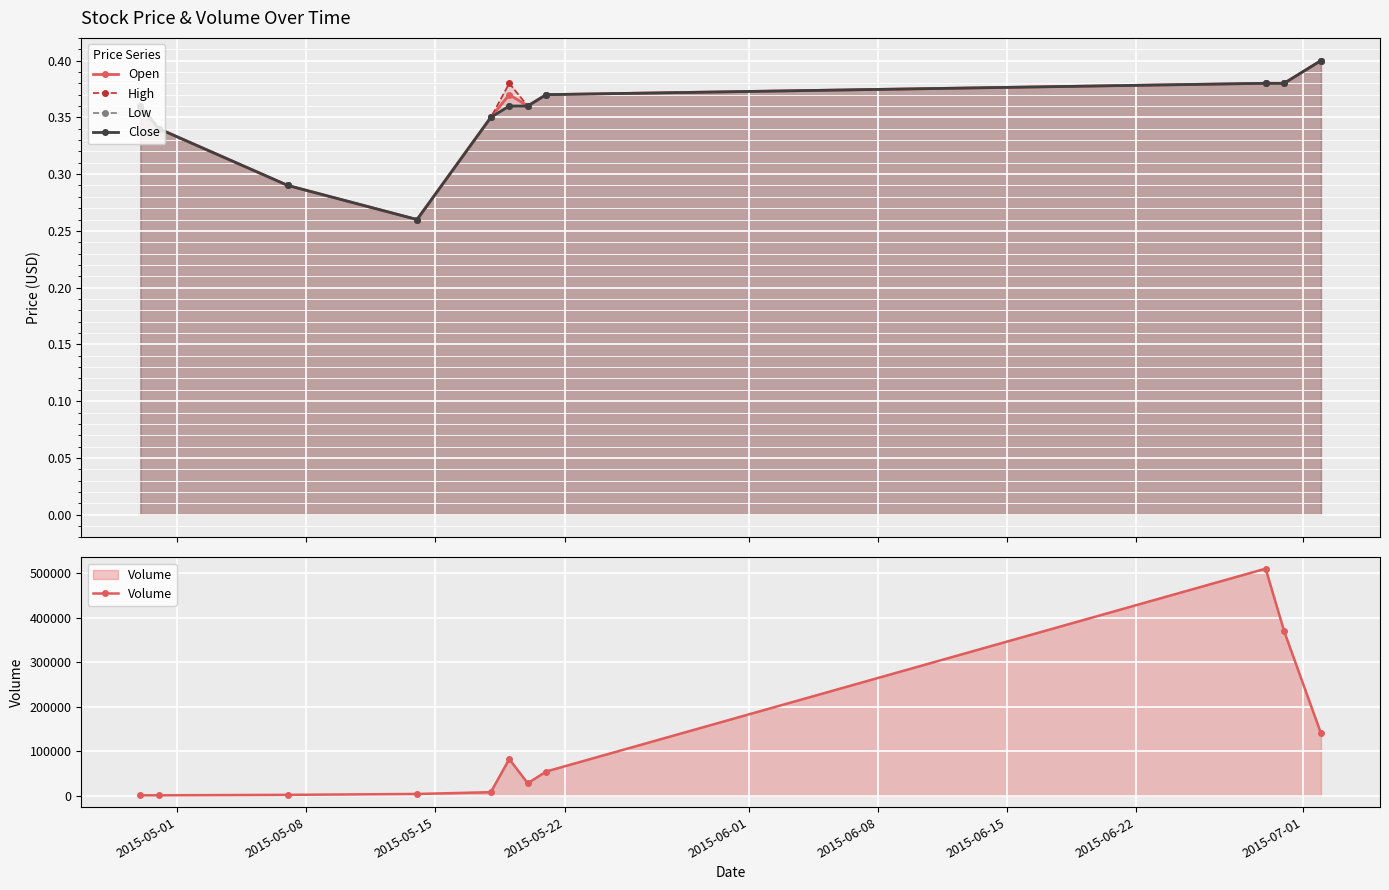

What is the value of the Open point at the 5th from the left?

0.3